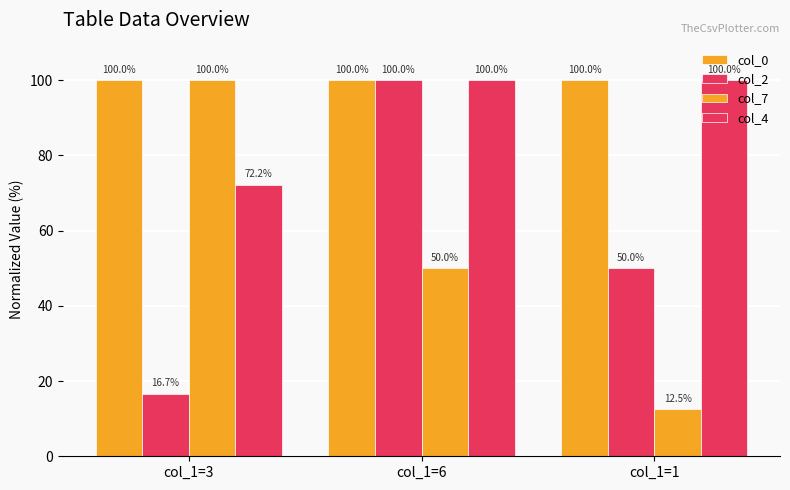

How many data points in col_7 are less than 50?

1